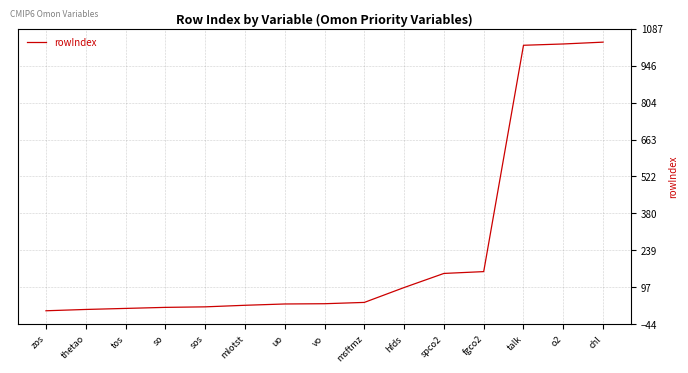

Between talk and tos, which is larger?

talk